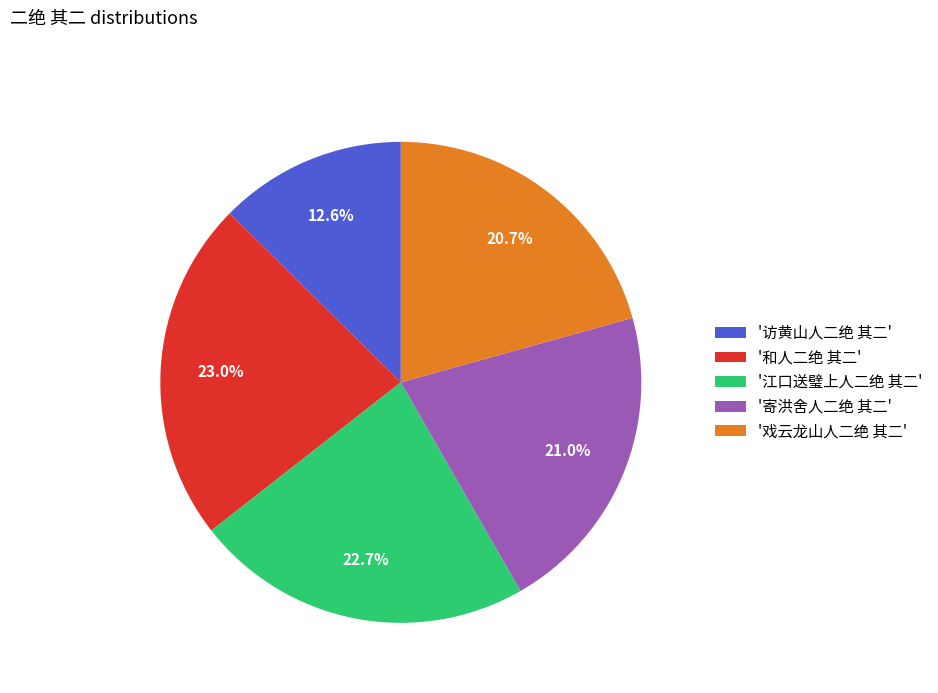

Count the number of slices in the pie.

5